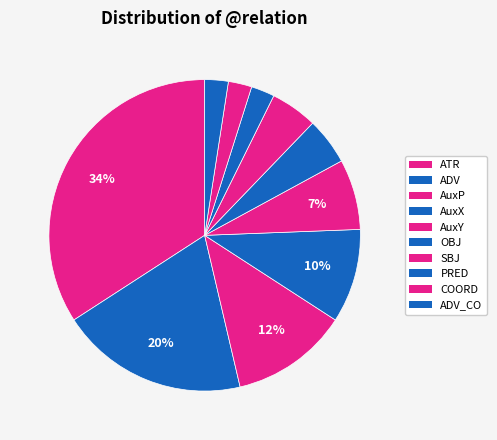

Which category has the biggest portion of the pie?

ATR